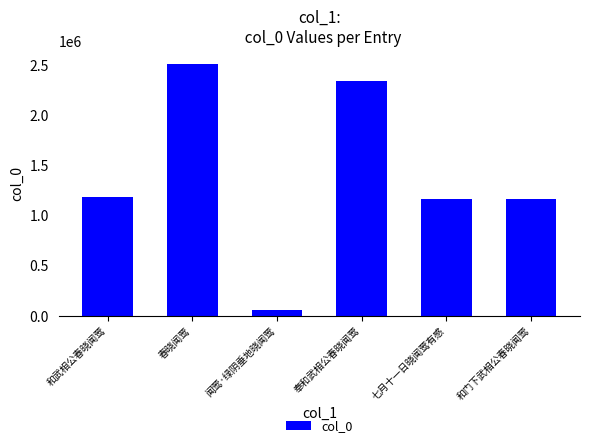

What is the greatest value displayed?

2514625